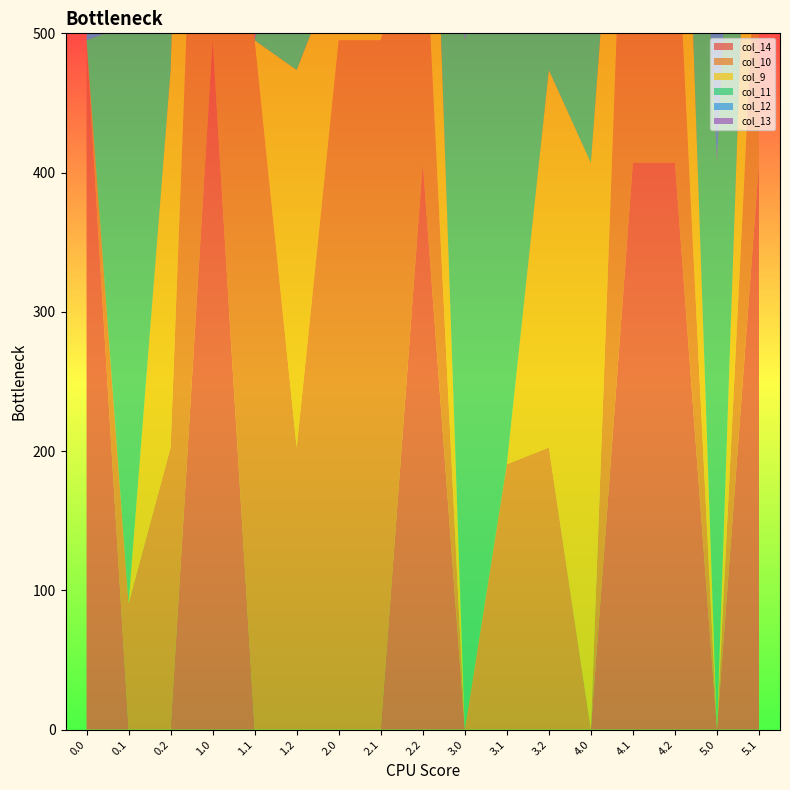

Reading left to right, transcribe all the data shown in this chart.

col_14: 0.0=495.0	0.1=0.0	0.2=0.0	1.0=495.0	1.1=0.0	1.2=0.0	2.0=0.0	2.1=0.0	2.2=407.0	3.0=0.0	3.1=0.0	3.2=0.0	4.0=0.0	4.1=407.0	4.2=407.0	5.0=0.0	5.1=407.0
col_10: 0.0=0.0	0.1=90.6	0.2=202.5	1.0=495.0	1.1=495.0	1.2=202.5	2.0=495.0	2.1=495.0	2.2=202.5	3.0=0.0	3.1=190.5	3.2=202.5	4.0=0.0	4.1=407.0	4.2=202.5	5.0=0.0	5.1=202.5
col_9: 0.0=0.0	0.1=0.0	0.2=271.1	1.0=495.0	1.1=0.0	1.2=271.1	2.0=56.3	2.1=165.6	2.2=271.1	3.0=0.0	3.1=0.0	3.2=271.1	4.0=407.0	4.1=0.0	4.2=271.1	5.0=0.0	5.1=271.1
col_11: 0.0=0.0	0.1=415.4	0.2=149.1	1.0=0.0	1.1=0.0	1.2=149.1	2.0=0.0	2.1=0.0	2.2=149.1	3.0=495.0	3.1=415.4	3.2=247.8	4.0=407.0	4.1=407.0	4.2=149.1	5.0=407.0	5.1=149.1
col_12: 0.0=0.0	0.1=456.1	0.2=65.2	1.0=56.3	1.1=0.0	1.2=65.2	2.0=0.0	2.1=0.0	2.2=65.2	3.0=495.0	3.1=0.0	3.2=65.2	4.0=407.0	4.1=407.0	4.2=65.2	5.0=407.0	5.1=65.2
col_13: 0.0=56.3	0.1=495.0	0.2=0.0	1.0=0.0	1.1=495.0	1.2=0.0	2.0=0.0	2.1=495.0	2.2=0.8	3.0=495.0	3.1=0.0	3.2=0.0	4.0=495.0	4.1=0.8	4.2=0.0	5.0=68.4	5.1=0.0